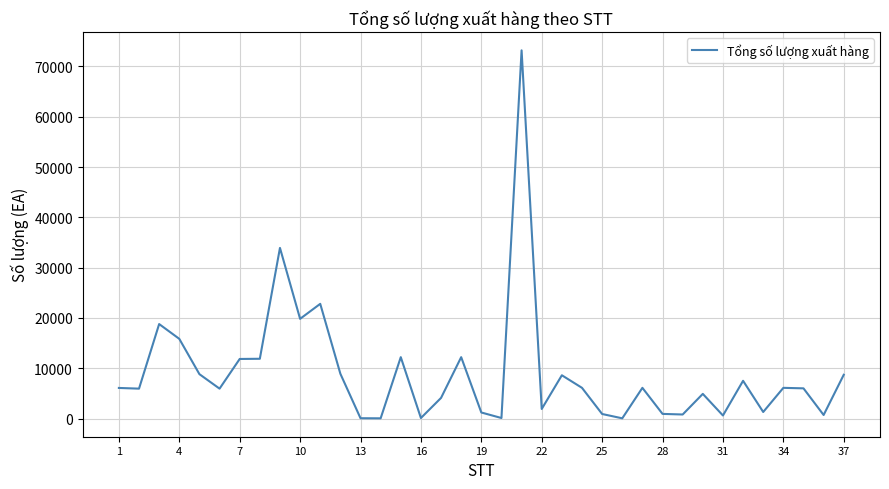

What is the maximum value shown in the chart?

73200